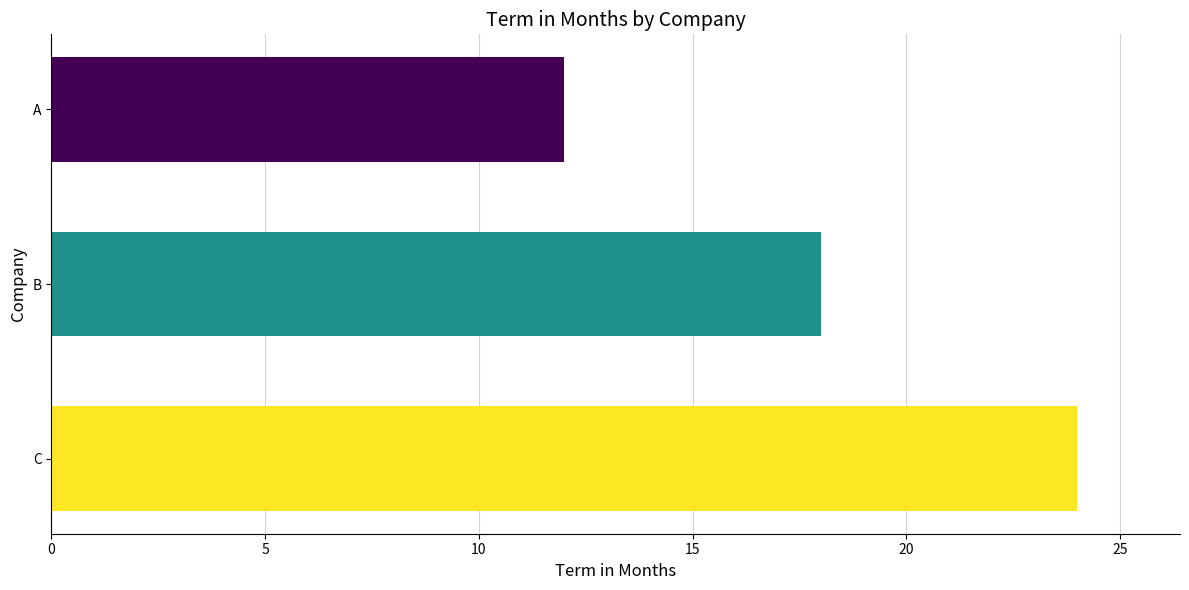

The value at C is 14. True or false?

False